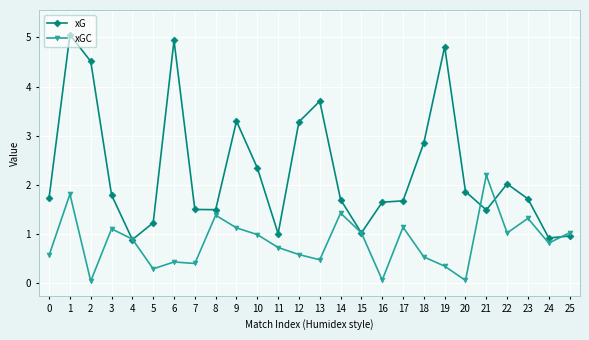

At which category does xGC reach its first local valley?

2